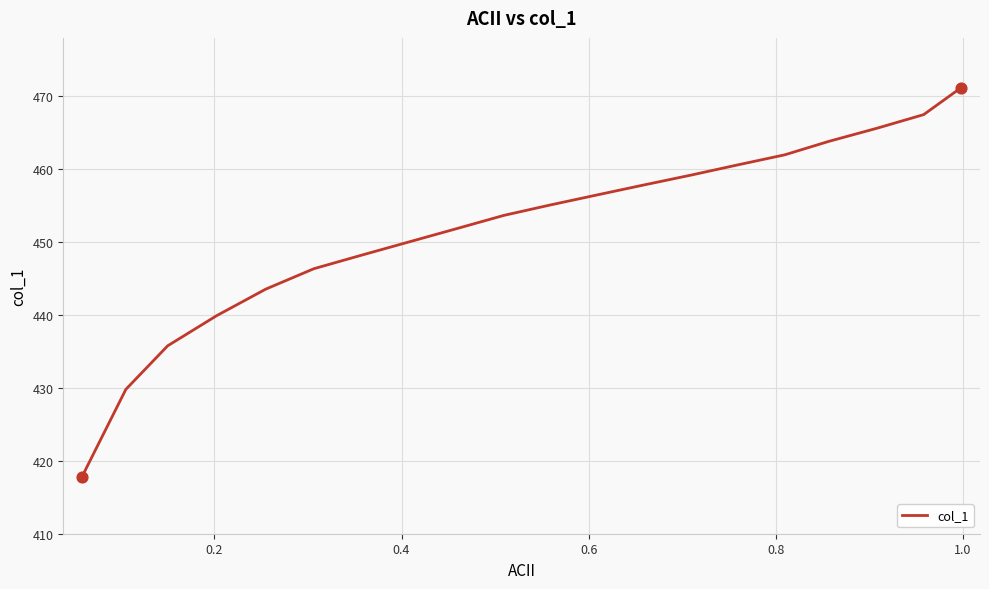

What is the maximum value shown in the chart?

471.2